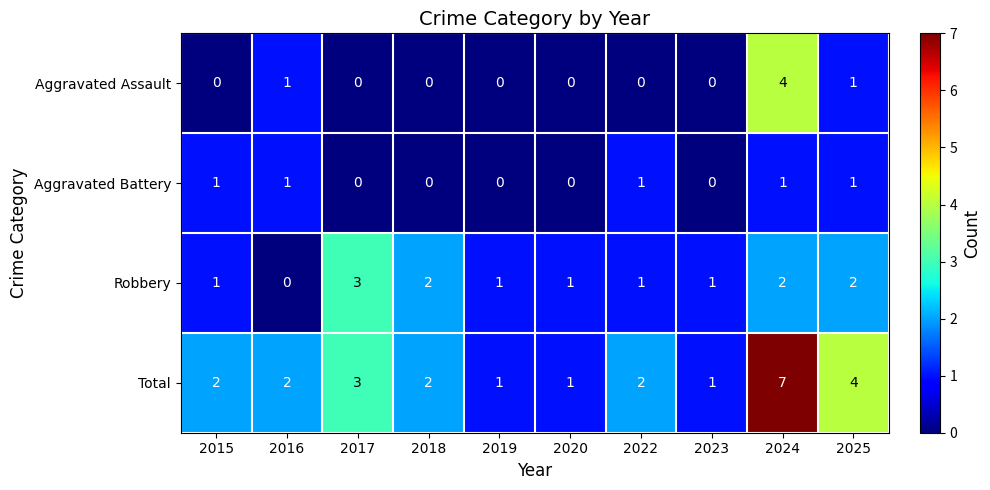

The value of Aggravated Battery at 2019 is 1. True or false?

False